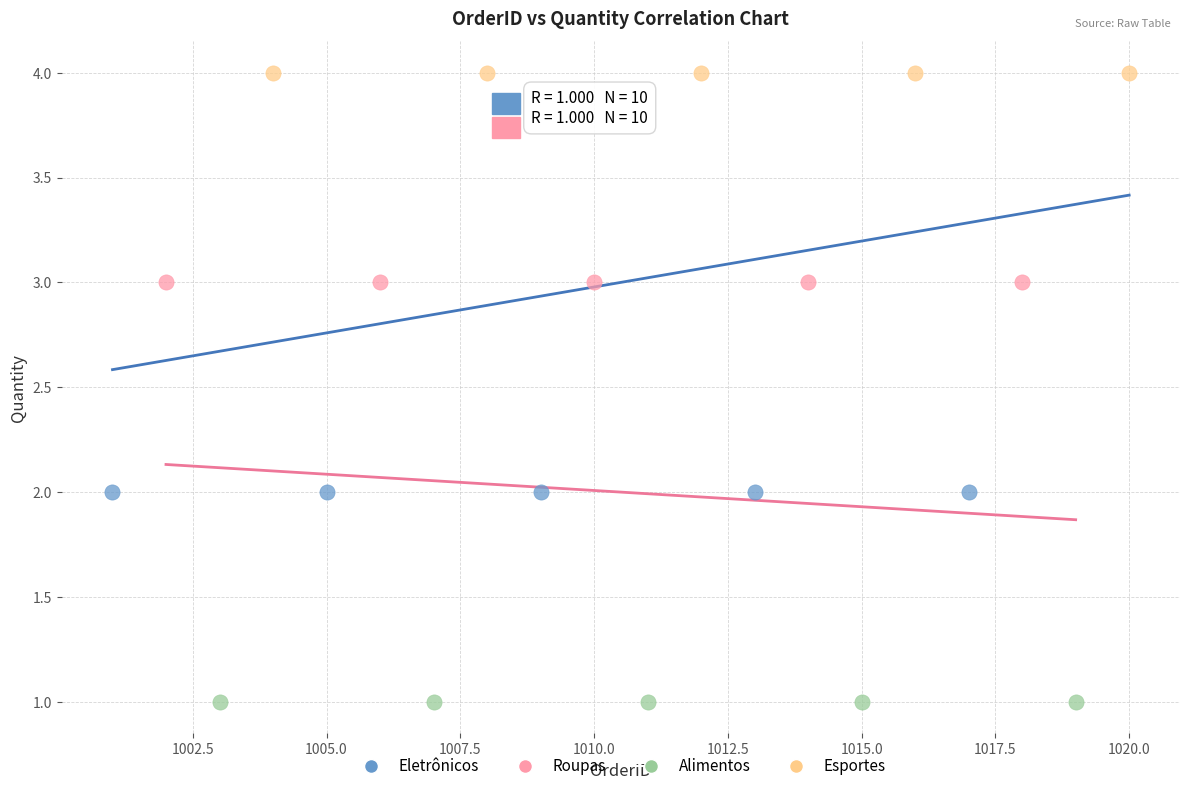

Which series reaches the maximum Y coordinate?

Esportes